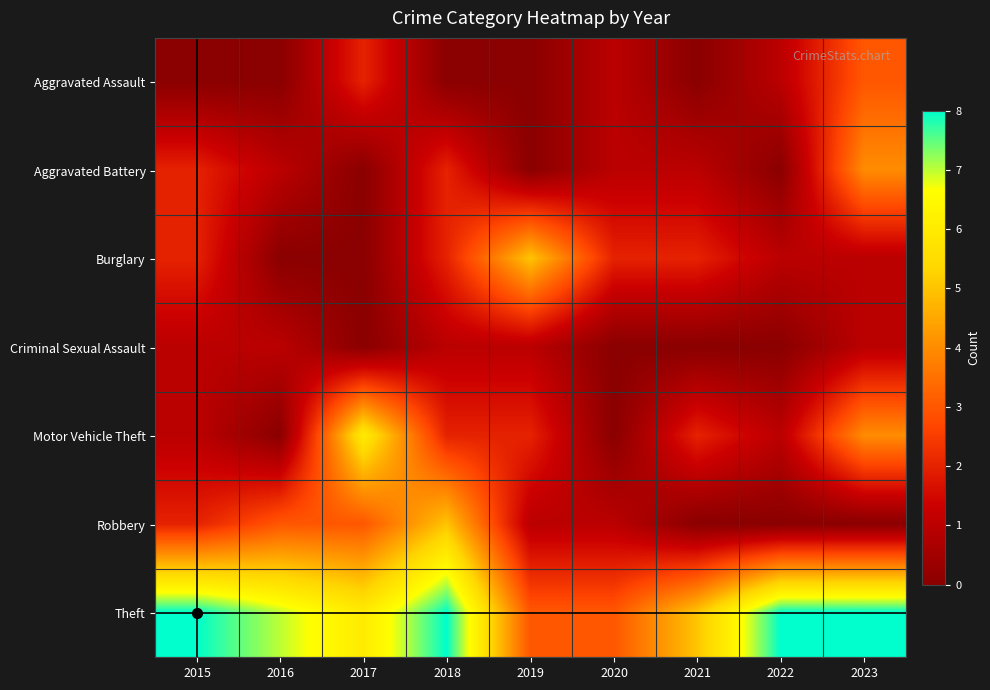

Reading left to right, transcribe all the data shown in this chart.

Aggravated Assault: 2015=0	2016=0	2017=2	2018=0	2019=0	2020=1	2021=0	2022=1	2023=3
Aggravated Battery: 2015=2	2016=1	2017=0	2018=2	2019=0	2020=1	2021=1	2022=0	2023=4
Burglary: 2015=2	2016=0	2017=0	2018=2	2019=5	2020=2	2021=2	2022=1	2023=1
Criminal Sexual Assault: 2015=1	2016=1	2017=0	2018=1	2019=1	2020=0	2021=0	2022=0	2023=1
Motor Vehicle Theft: 2015=1	2016=0	2017=6	2018=2	2019=2	2020=0	2021=2	2022=1	2023=4
Robbery: 2015=2	2016=3	2017=3	2018=5	2019=1	2020=1	2021=0	2022=0	2023=0
Theft: 2015=8	2016=7	2017=6	2018=8	2019=3	2020=3	2021=5	2022=8	2023=8